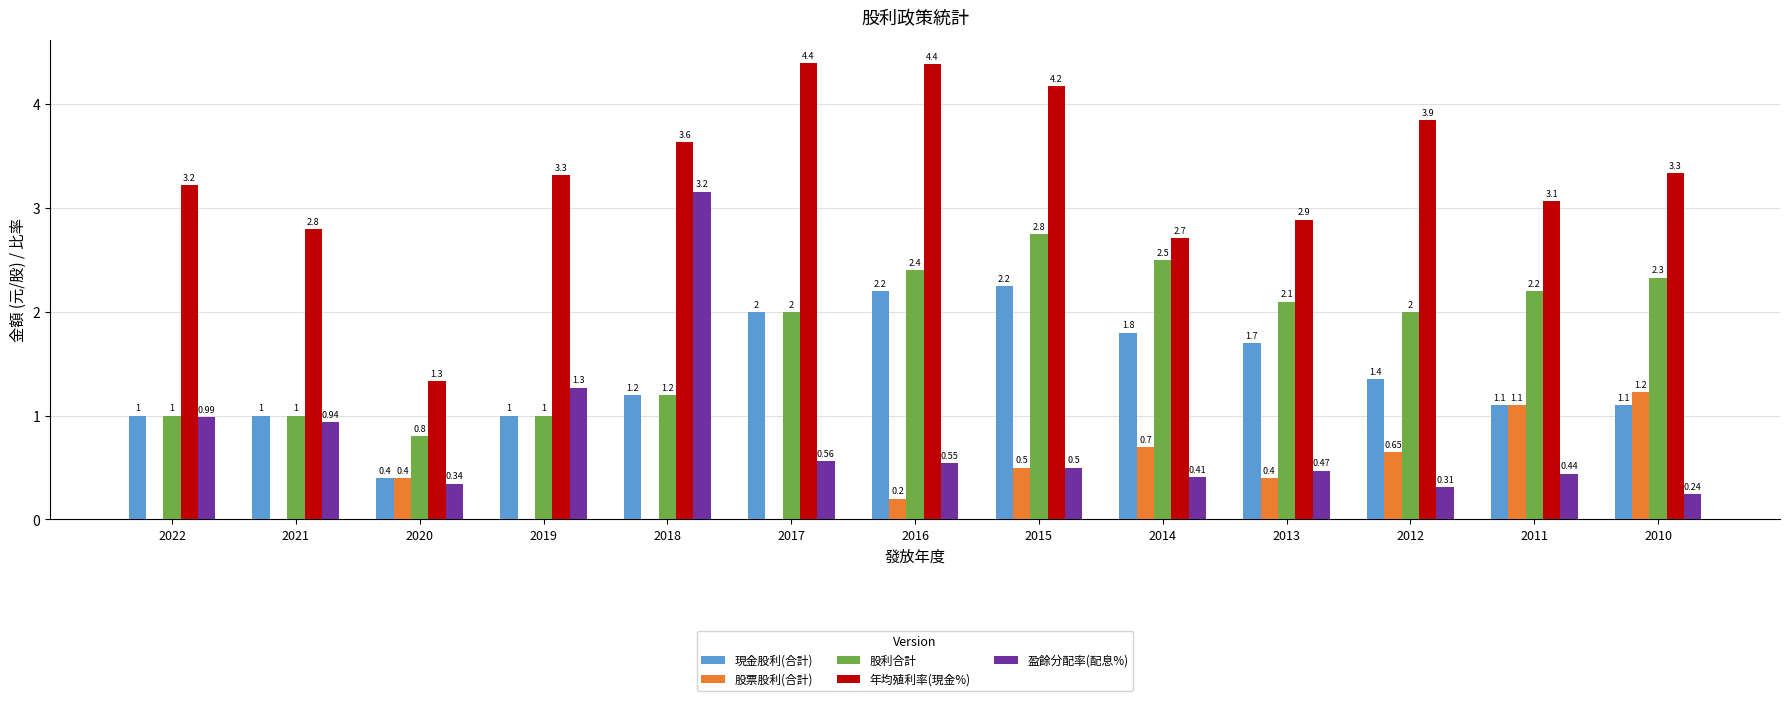

Between 2022 and 2021, which series saw the biggest shift?

年均殖利率(現金%)